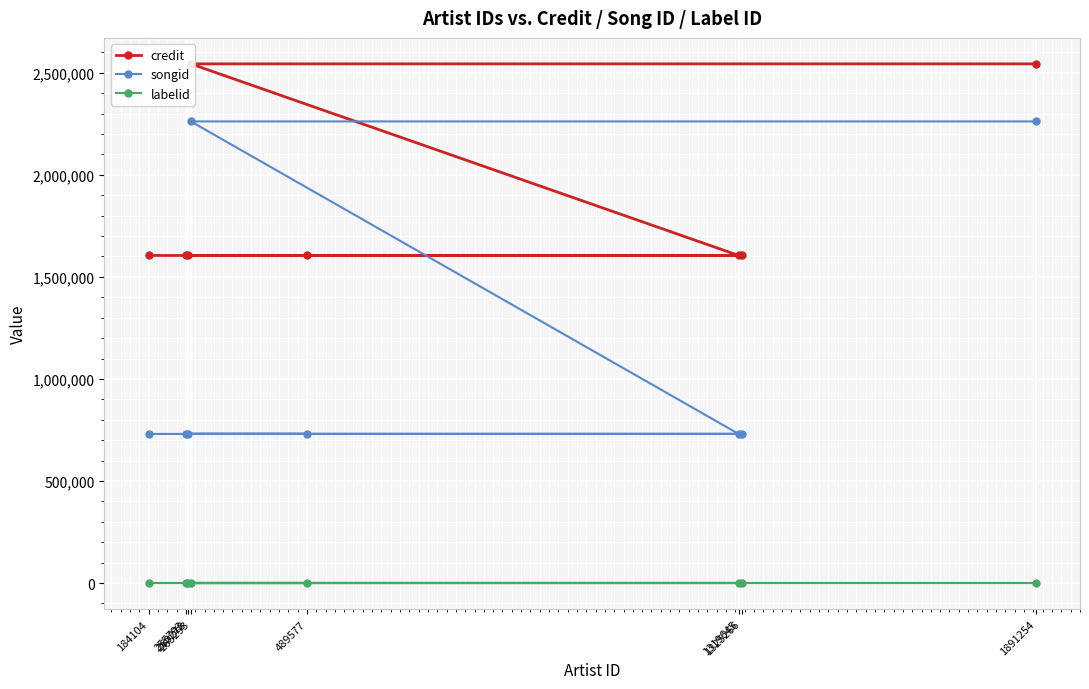

What is the lowest value of the songid series?

730620